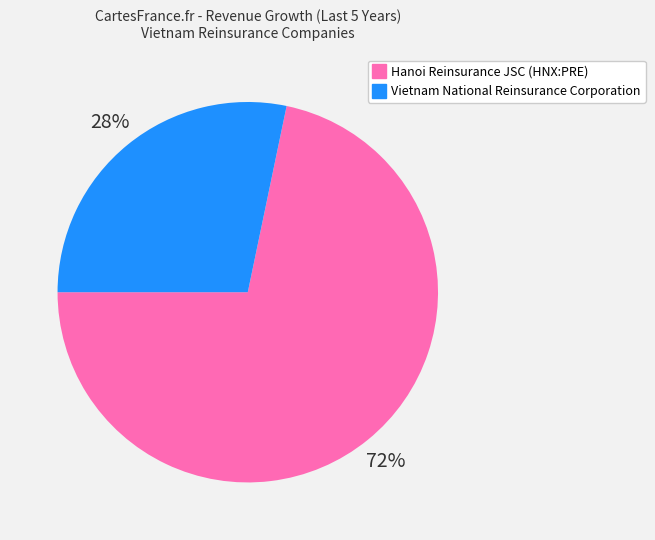

To the nearest percent, what percentage of the pie is Vietnam National Reinsurance Corporation?

28%